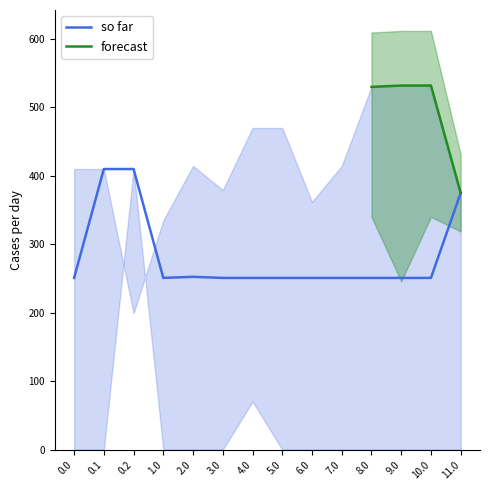

What is the minimum value for so far?

250.9